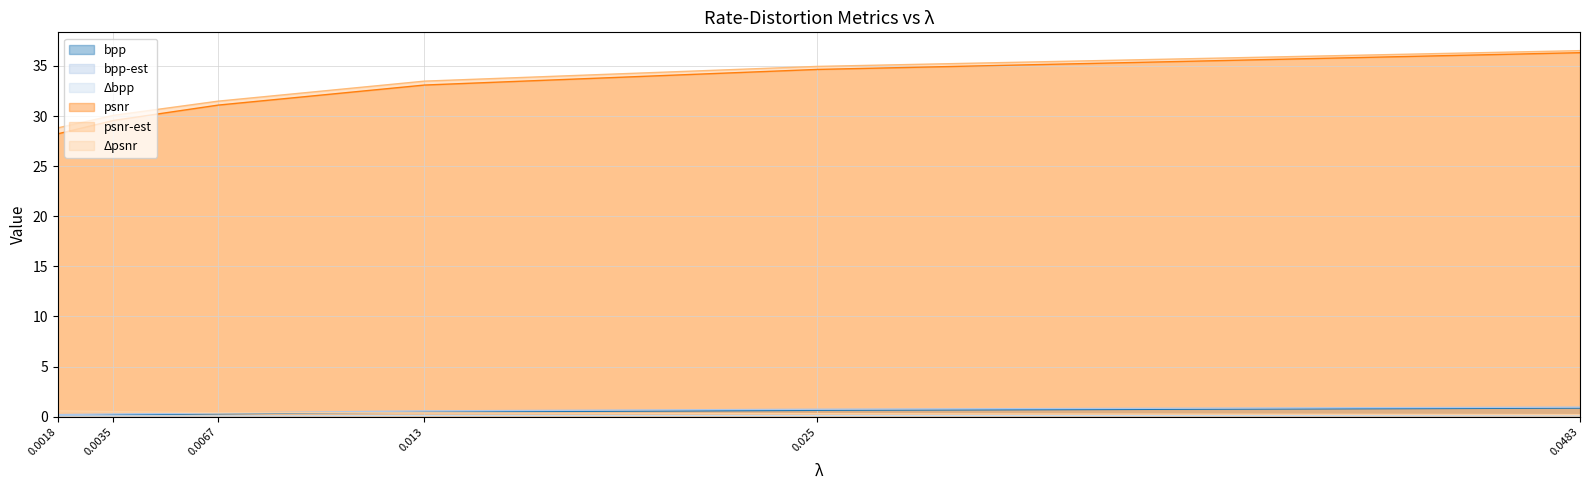

How many intersections are there between bpp and Δpsnr?

1